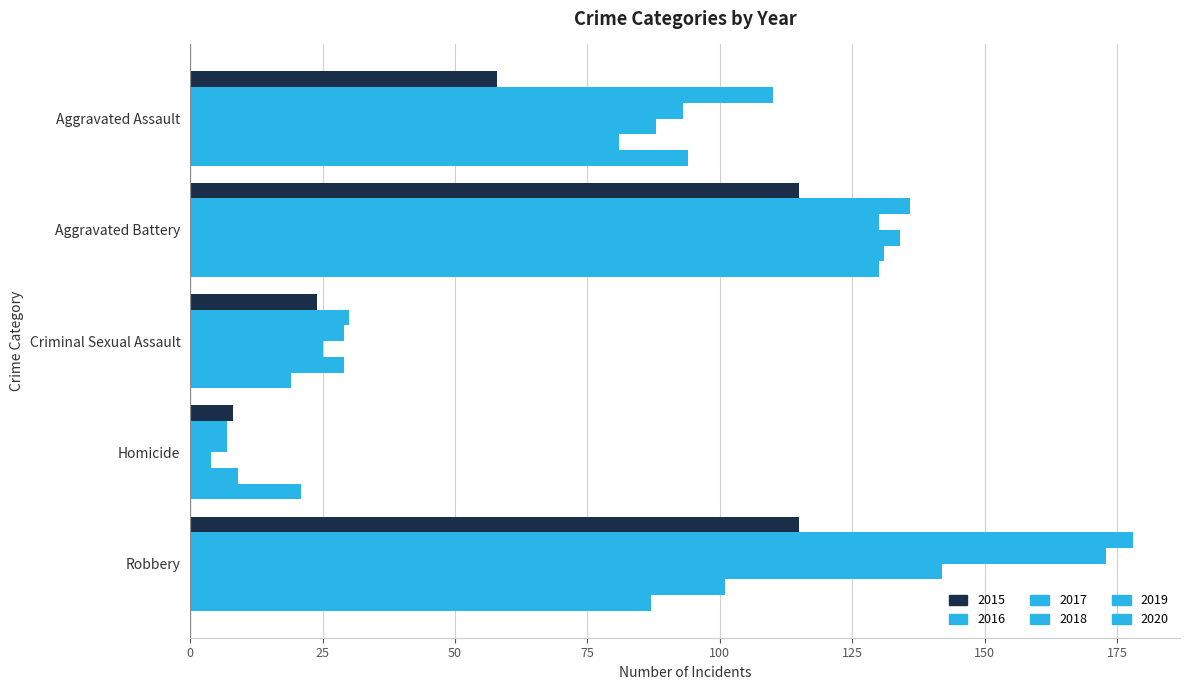

What is the maximum value for 2017?

173